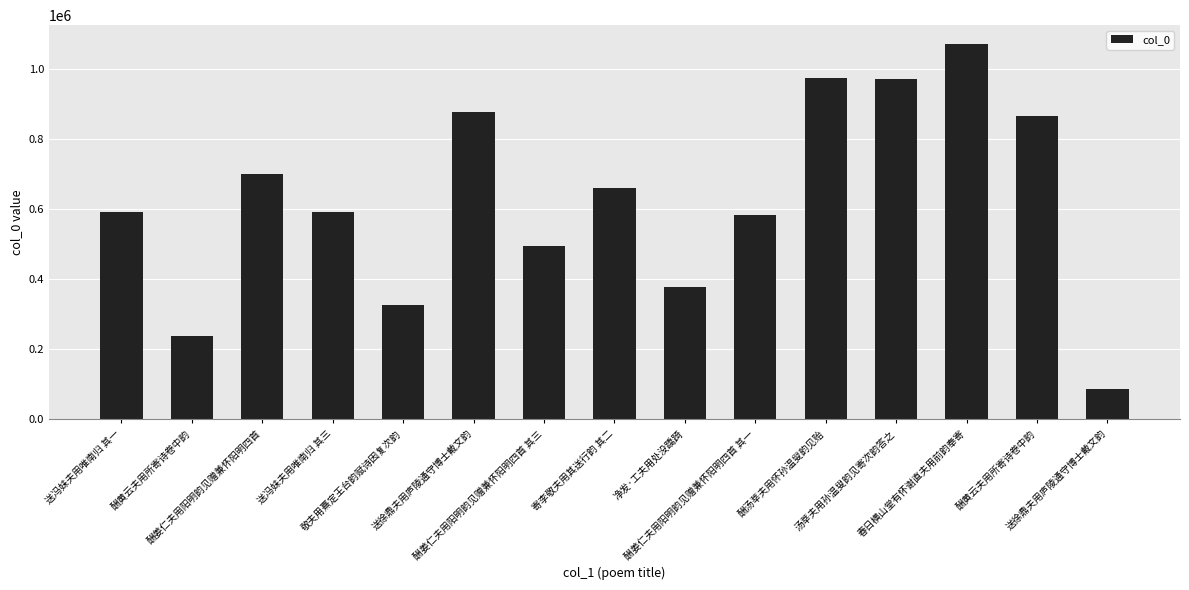

Where is the data nearest to the value 579592?

酬姜仁夫用阳明韵见赠兼怀阳明四首 其一